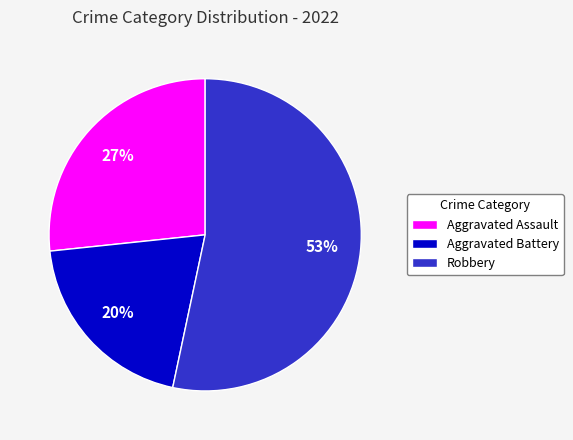

Which slice is the smallest?

Aggravated Battery